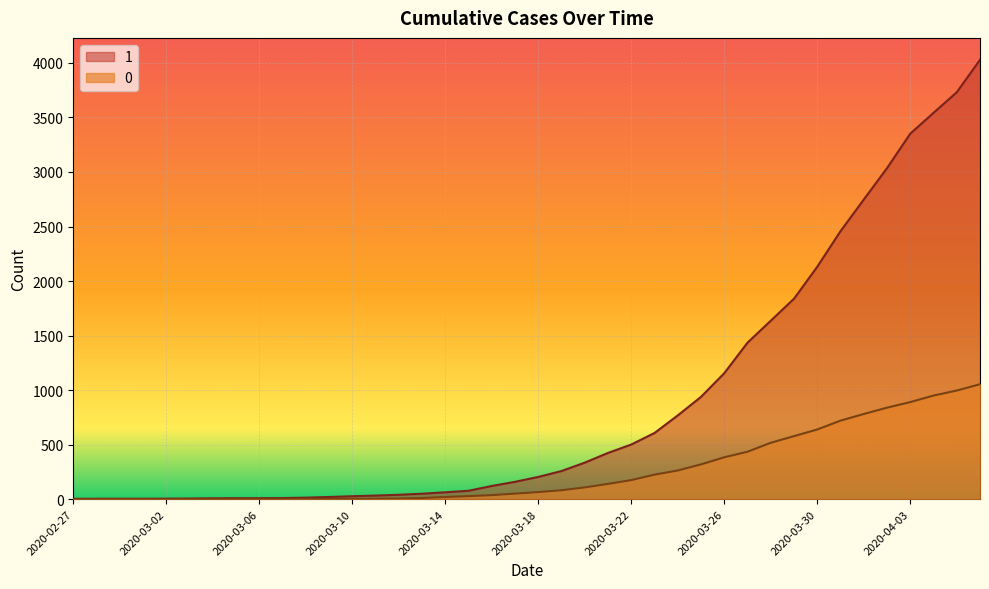

What is the average value of the 0 series?

258